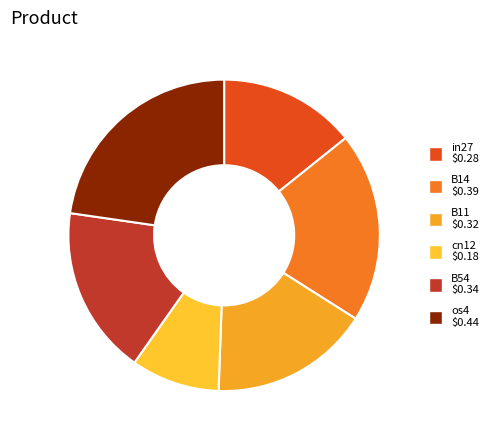

How many slices are in this pie chart?

6